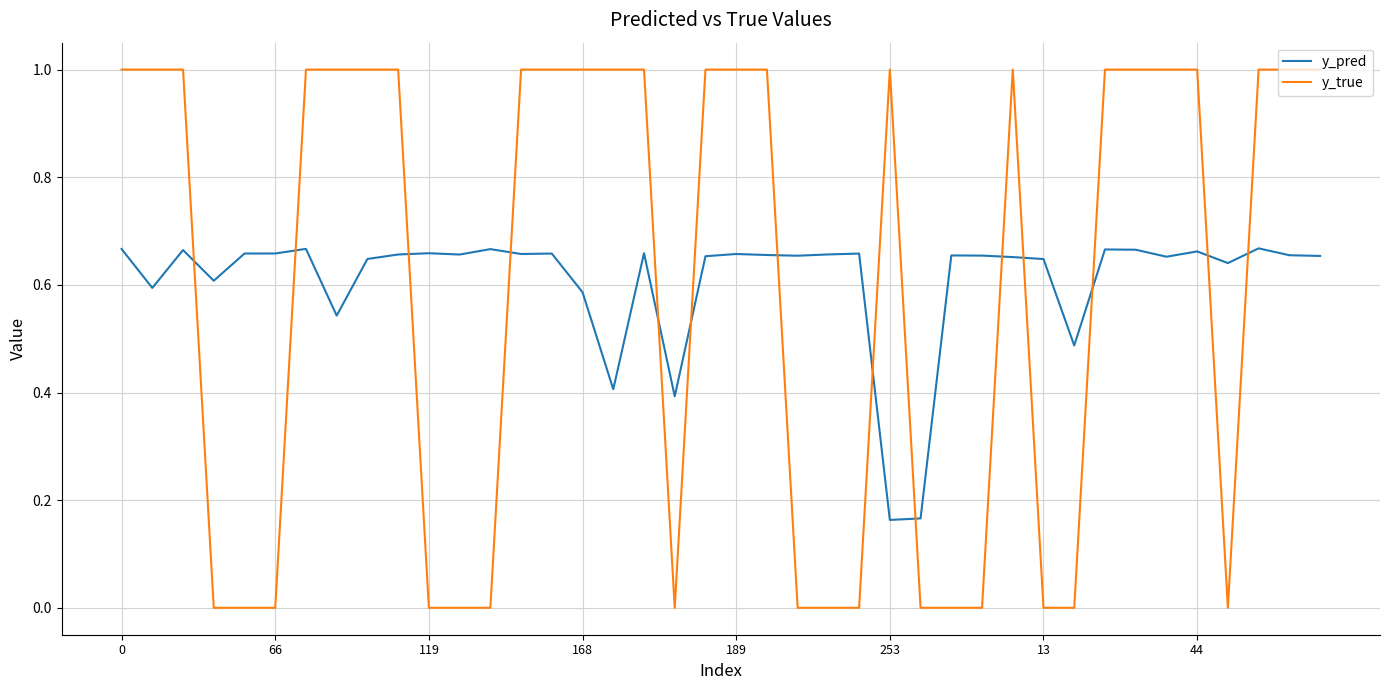

What is the sum of all y_true values?

24.0